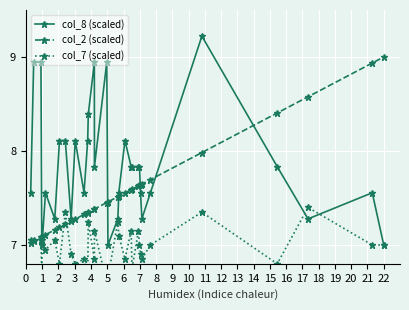

Reading right to left, what are all the values shown in this chart?

col_8 (scaled): 7.0	7.6	7.3	7.8	9.2	7.6	7.3	7.6	7.8	7.8	7.8	7.8	8.1	7.6	7.3	7.0	8.9	7.8	8.9	8.4	8.1	7.6	8.1	7.3	8.1	8.1	7.3	7.6	7.0	7.0	8.9	8.9	7.6
col_2 (scaled): 9.0	8.9	8.6	8.4	8.0	7.7	7.6	7.6	7.6	7.6	7.6	7.6	7.6	7.5	7.5	7.5	7.5	7.4	7.4	7.3	7.3	7.3	7.3	7.3	7.2	7.2	7.2	7.1	7.1	7.1	7.1	7.0	7.0
col_7 (scaled): 7.0	7.0	7.4	6.8	7.3	7.0	6.8	6.9	7.0	7.2	6.8	7.2	6.8	7.1	7.2	6.7	6.6	7.2	6.8	7.2	6.7	6.8	6.8	6.9	7.3	6.8	7.0	7.0	7.0	6.7	7.0	7.0	7.0